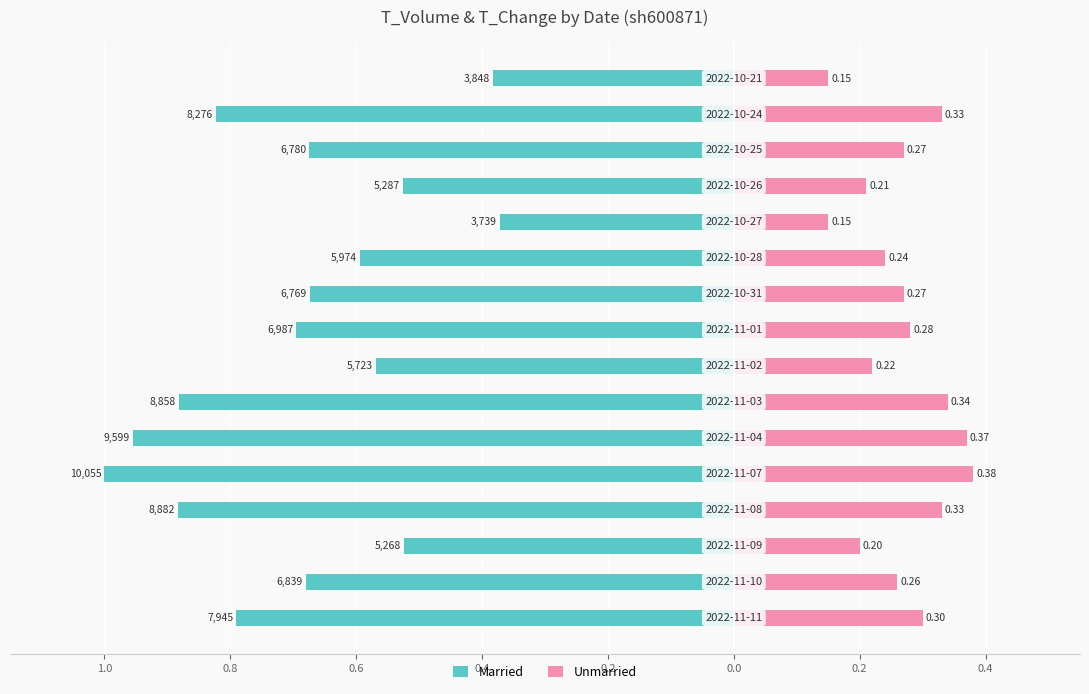

The value of Married at 0.2 is -1.7. True or false?

False